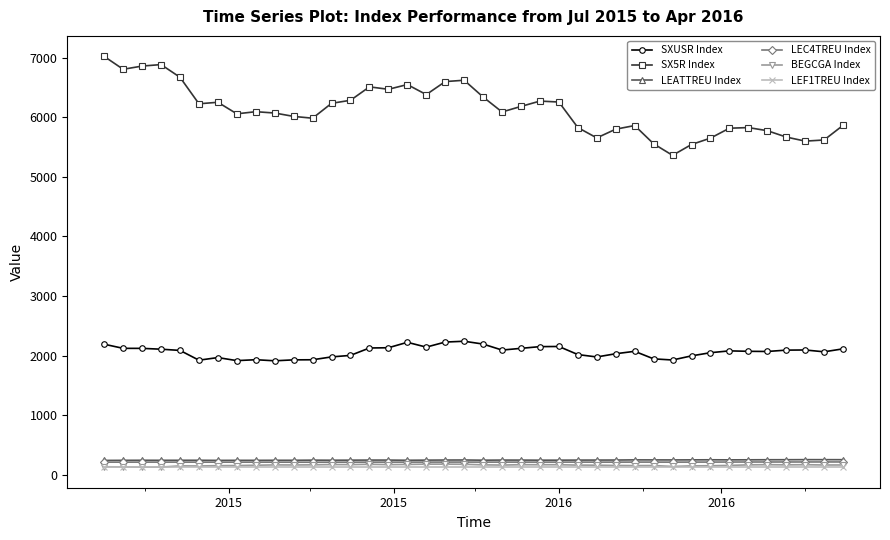

At how many categories does at least one series exceed 3782?

40